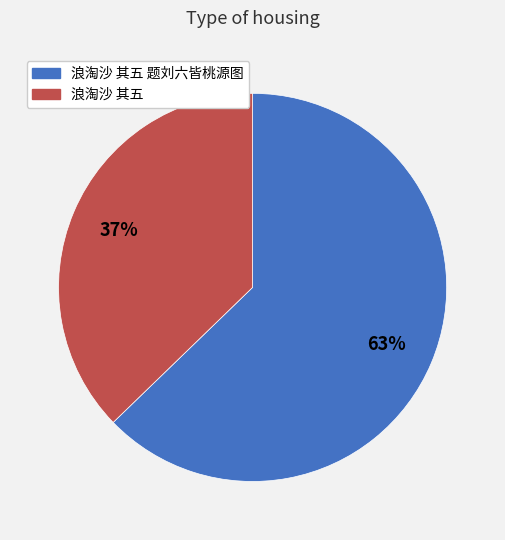

To the nearest percent, what is the average slice percentage?

50%